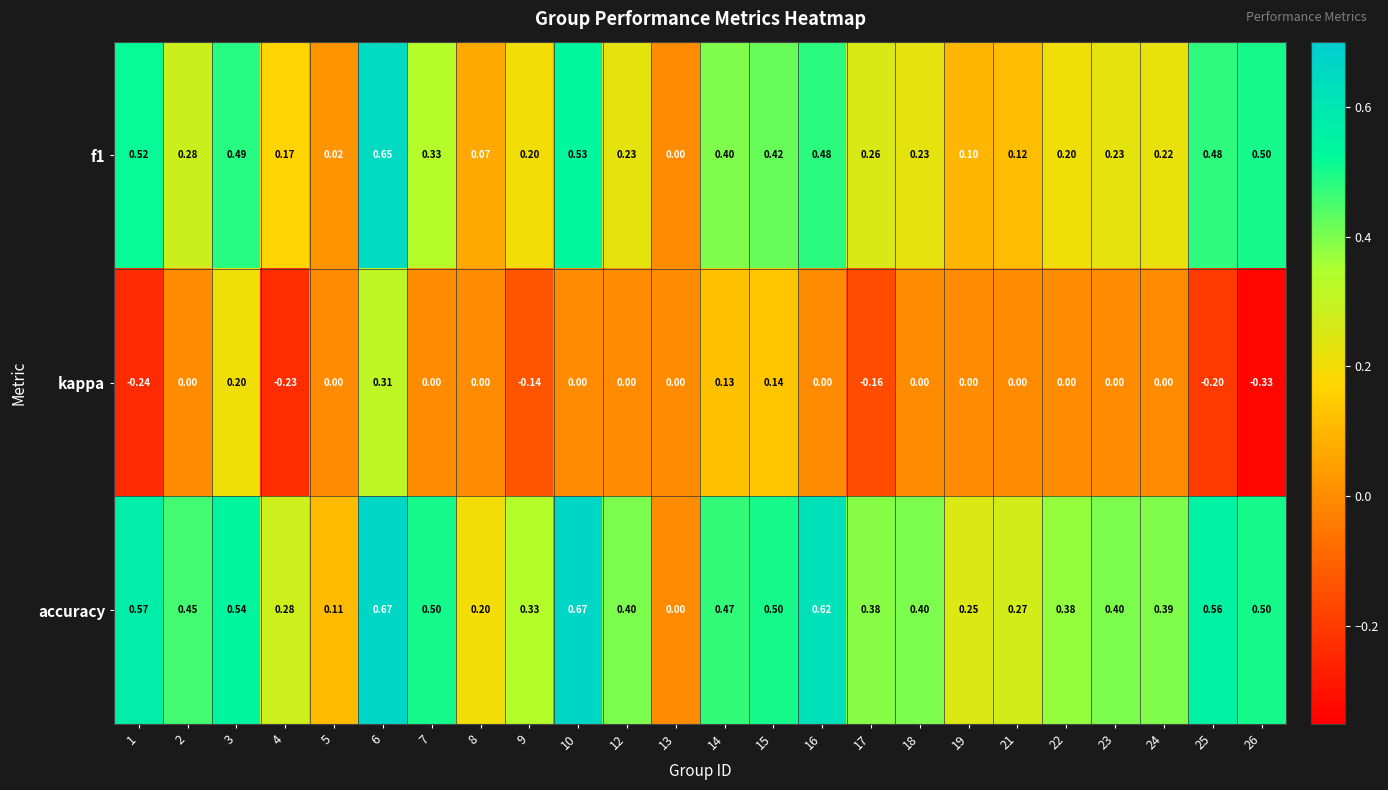

Which series has the largest total across all categories?

accuracy